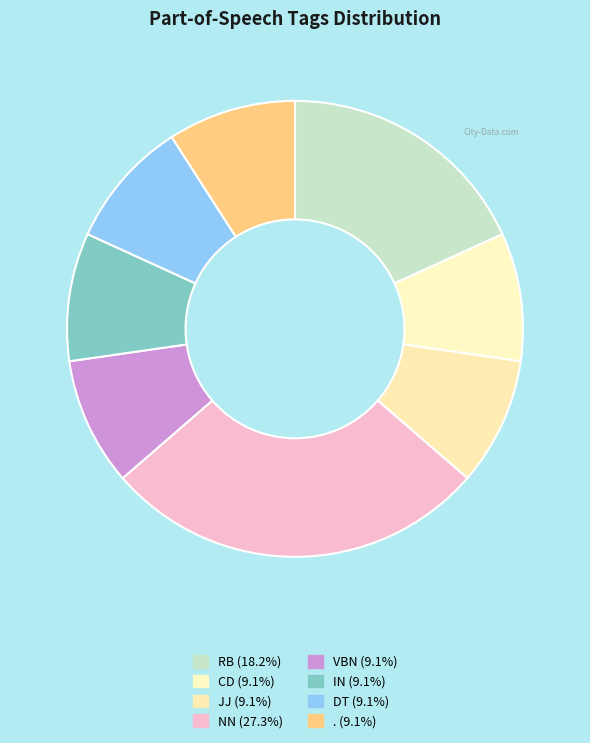

How many slices are in this pie chart?

8